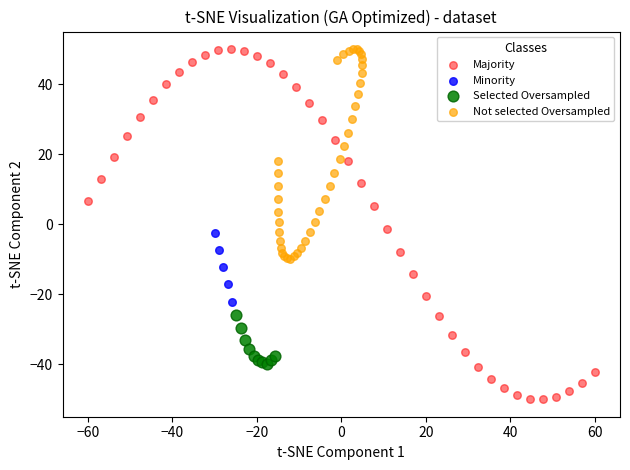

Which series contains the lowest Y value?

Majority